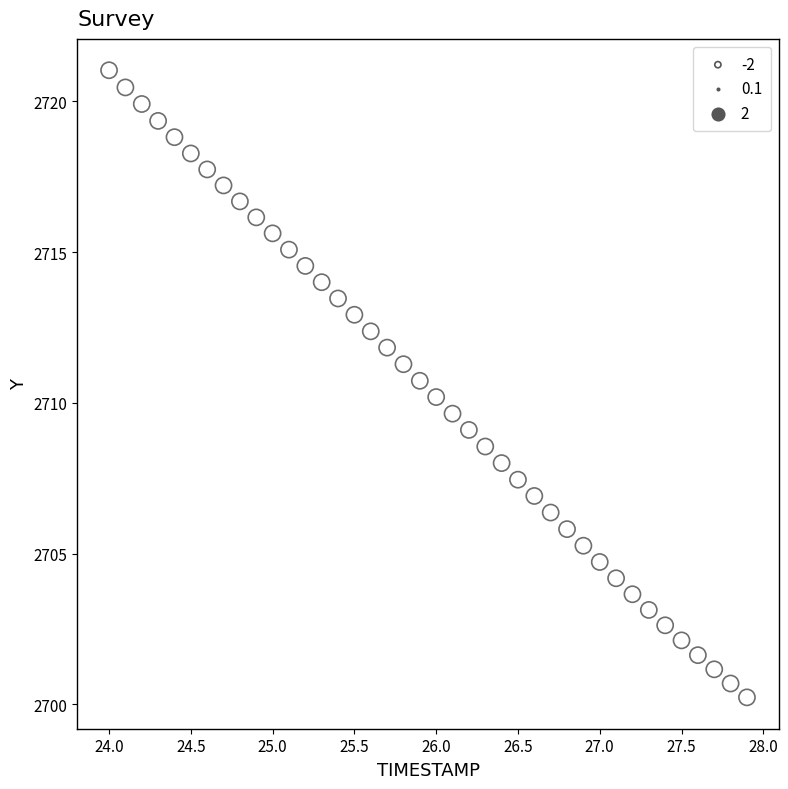

What is the range of X values (max minus min)?

3.9